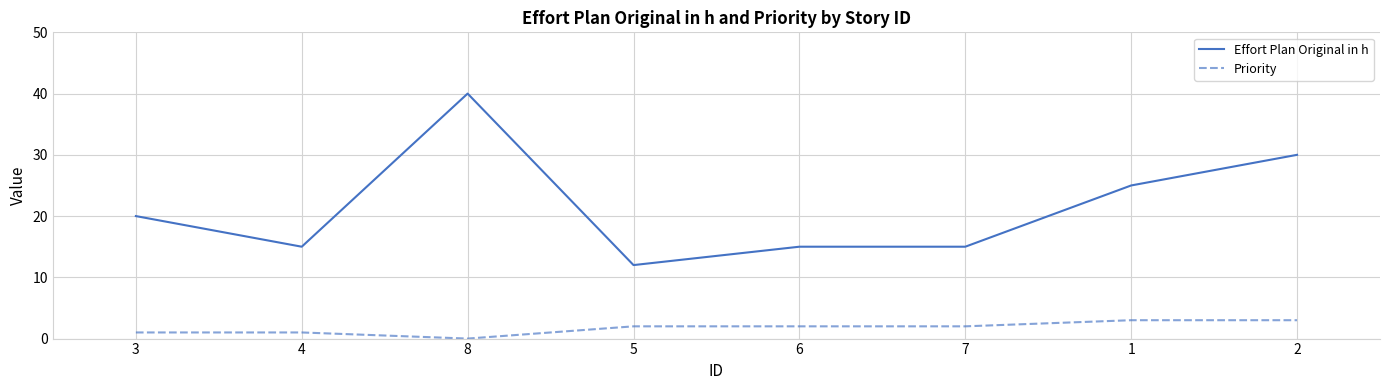

True or false: Effort Plan Original in h and Priority intersect in this chart.

False